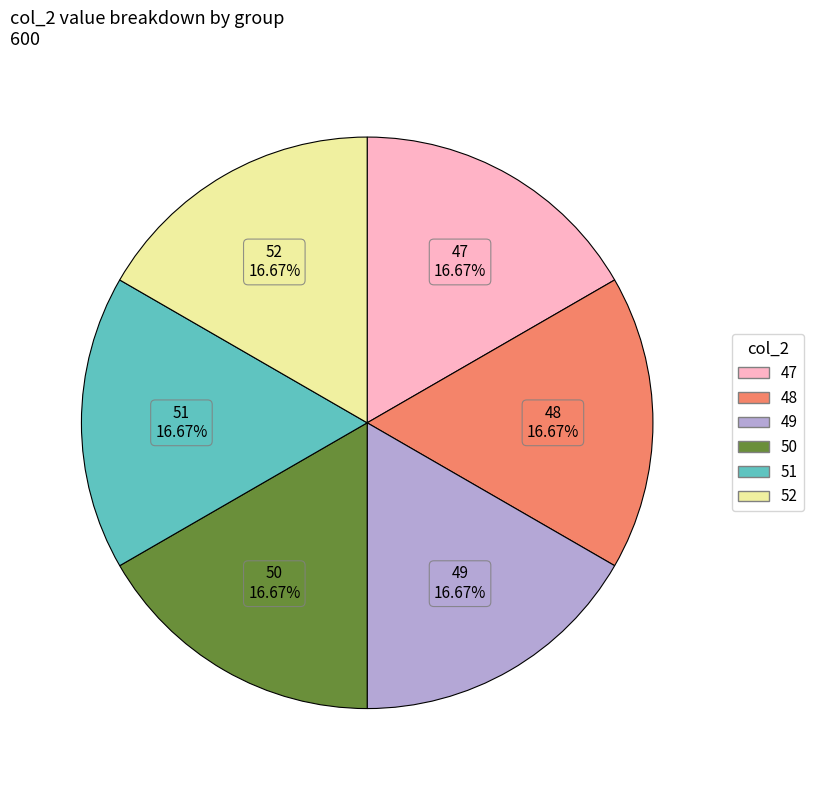

Combined, do 52 and 51 account for over 50%?

No